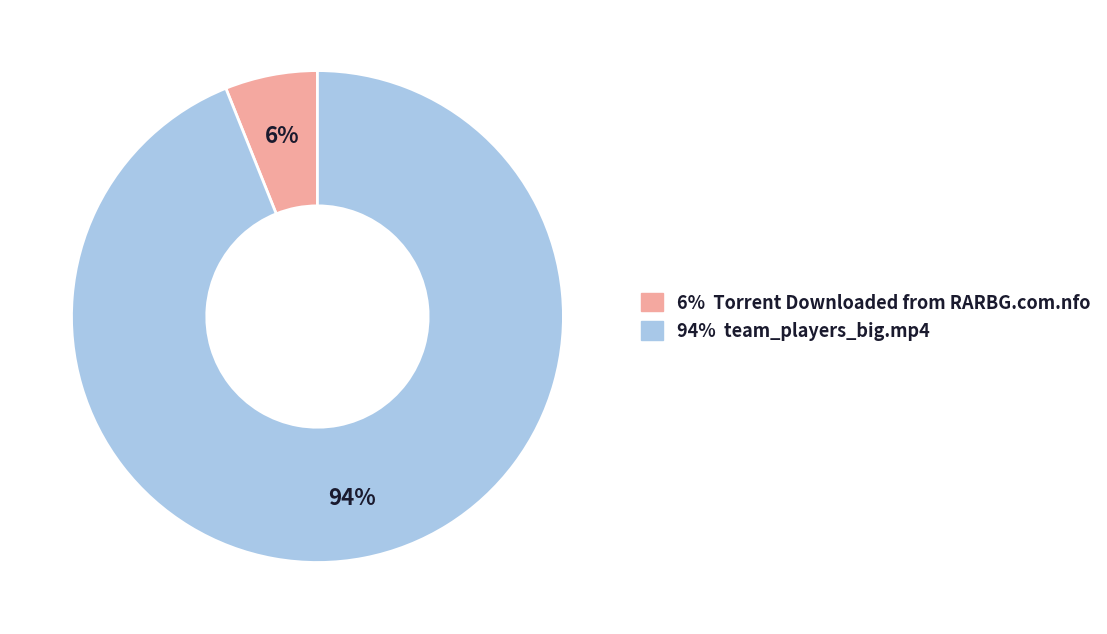

Count the number of slices in the pie.

2